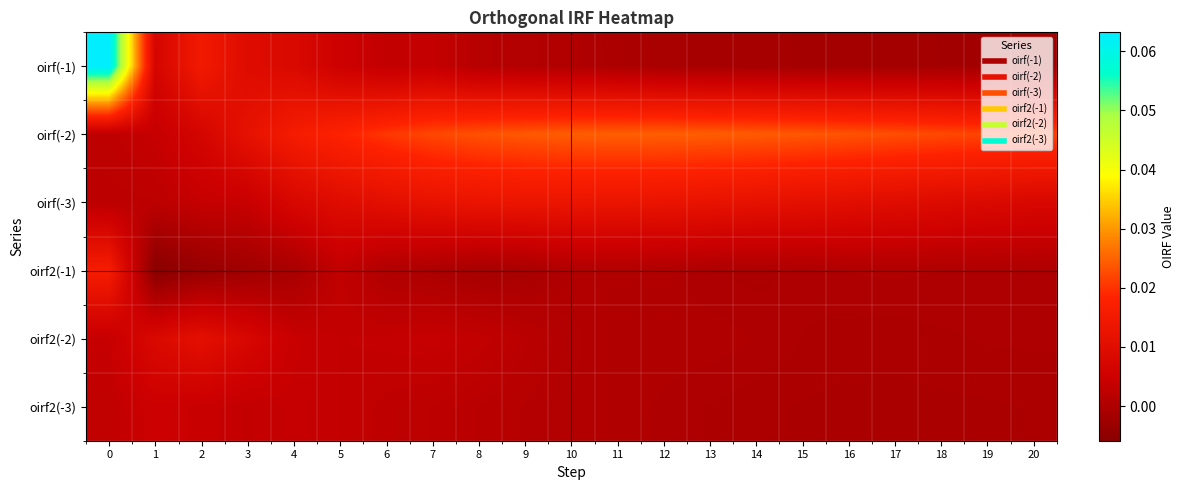

Reading right to left, extract all data points from this chart.

oirf(-1): 20=-0.0	19=-0.0	18=-0.0	17=-0.0	16=-0.0	15=-0.0	14=-0.0	13=-0.0	12=-0.0	11=-0.0	10=0.0	9=0.0	8=0.0	7=0.0	6=0.0	5=0.0	4=0.0	3=0.0	2=0.0	1=0.0	0=0.1
oirf(-2): 20=0.0	19=0.0	18=0.0	17=0.0	16=0.0	15=0.0	14=0.0	13=0.0	12=0.0	11=0.0	10=0.0	9=0.0	8=0.0	7=0.0	6=0.0	5=0.0	4=0.0	3=0.0	2=0.0	1=0.0	0=0.0
oirf(-3): 20=0.0	19=0.0	18=0.0	17=0.0	16=0.0	15=0.0	14=0.0	13=0.0	12=0.0	11=0.0	10=0.0	9=0.0	8=0.0	7=0.0	6=0.0	5=0.0	4=0.0	3=0.0	2=0.0	1=0.0	0=0.0
oirf2(-1): 20=-0.0	19=-0.0	18=0.0	17=0.0	16=0.0	15=-0.0	14=-0.0	13=-0.0	12=0.0	11=0.0	10=0.0	9=-0.0	8=-0.0	7=-0.0	6=0.0	5=0.0	4=-0.0	3=-0.0	2=-0.0	1=-0.0	0=0.0
oirf2(-2): 20=-0.0	19=-0.0	18=-0.0	17=-0.0	16=-0.0	15=-0.0	14=0.0	13=0.0	12=0.0	11=0.0	10=0.0	9=0.0	8=0.0	7=0.0	6=0.0	5=0.0	4=0.0	3=0.0	2=0.0	1=0.0	0=0.0
oirf2(-3): 20=-0.0	19=-0.0	18=-0.0	17=-0.0	16=-0.0	15=-0.0	14=-0.0	13=-0.0	12=0.0	11=0.0	10=0.0	9=0.0	8=0.0	7=0.0	6=0.0	5=0.0	4=0.0	3=0.0	2=0.0	1=0.0	0=0.0